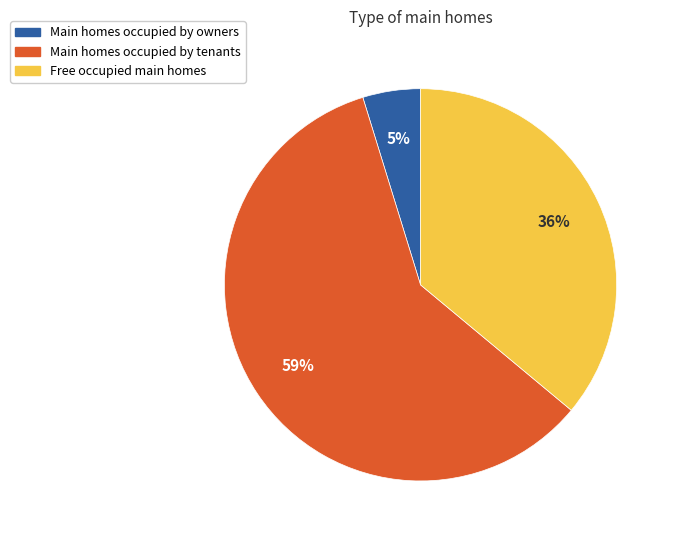

Is there any slice that represents more than half of the pie?

Yes